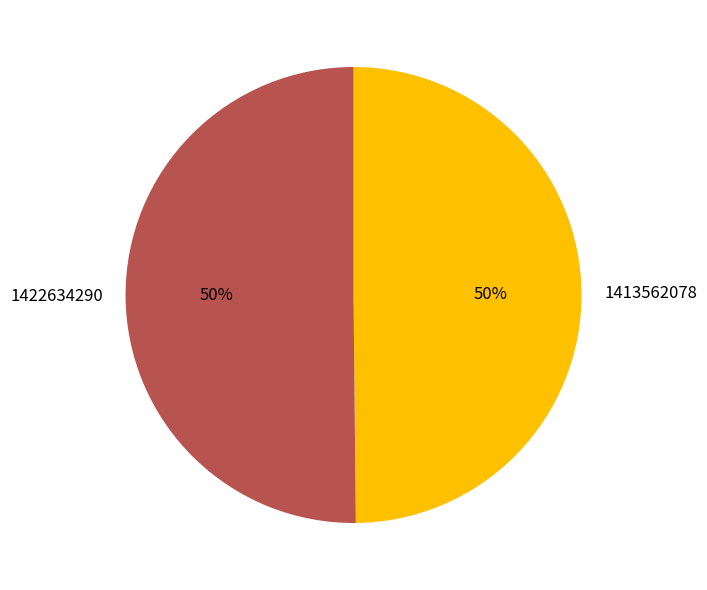

True or false: 1422634290 accounts for 60% of the total.

False